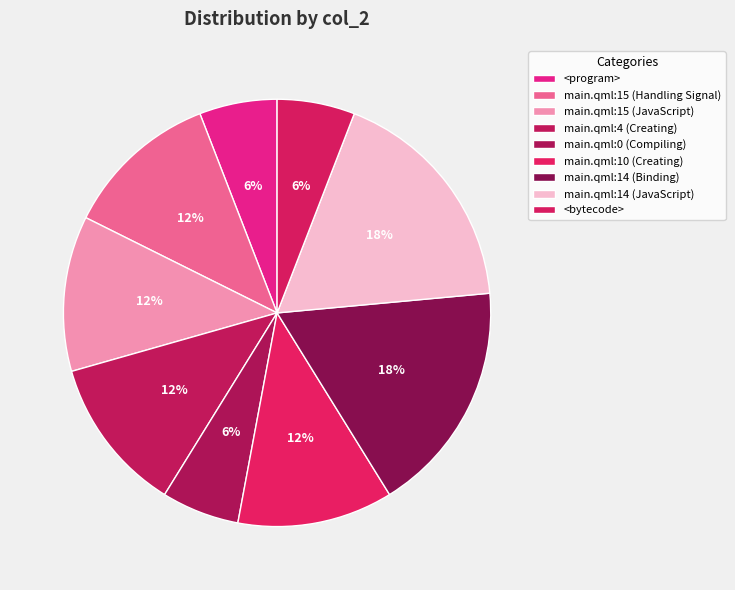

How many segments does this pie chart have?

9